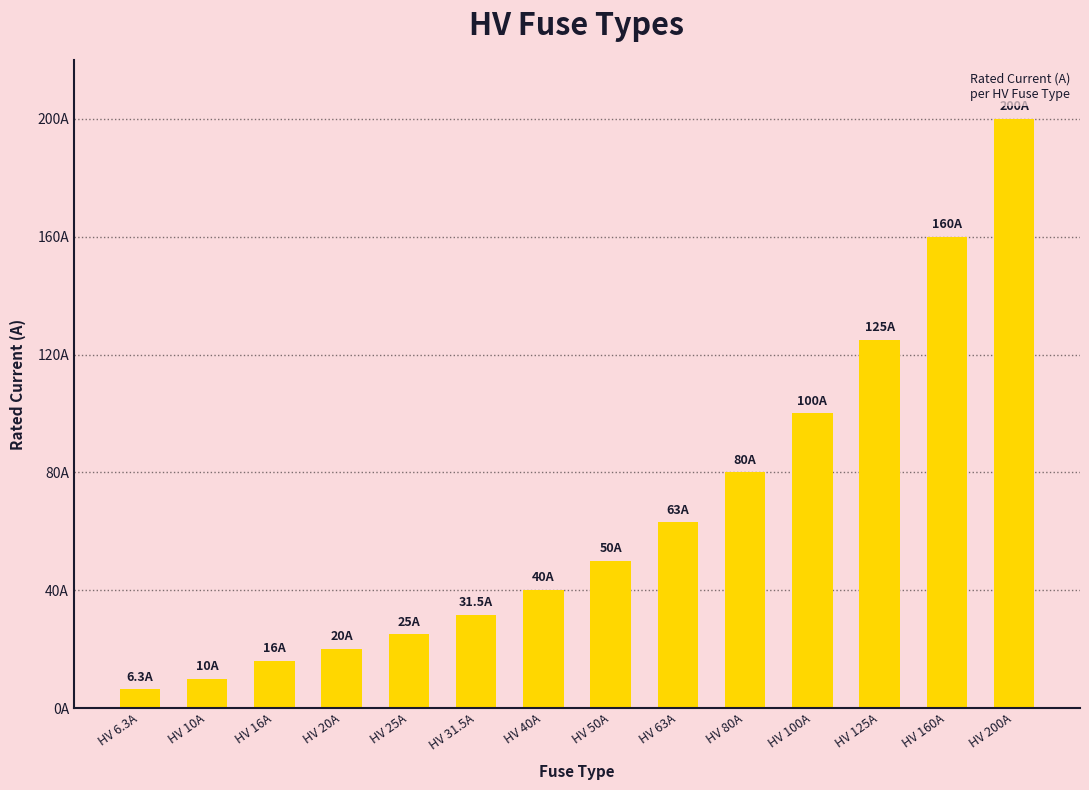

Does the chart contain any negative values?

No